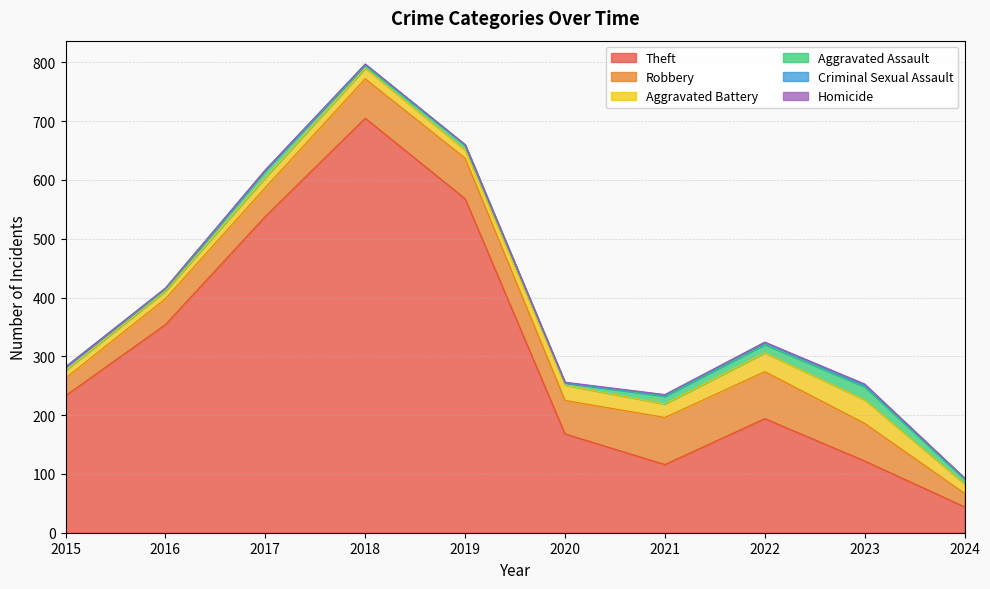

In Robbery, how many points are lower than both neighbors (excluding endpoints)?

1